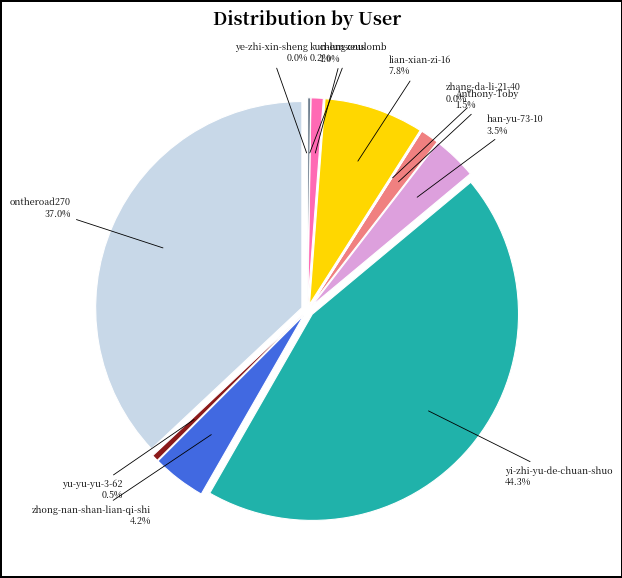

Does Anthony-Toby represent more than half of the total?

No